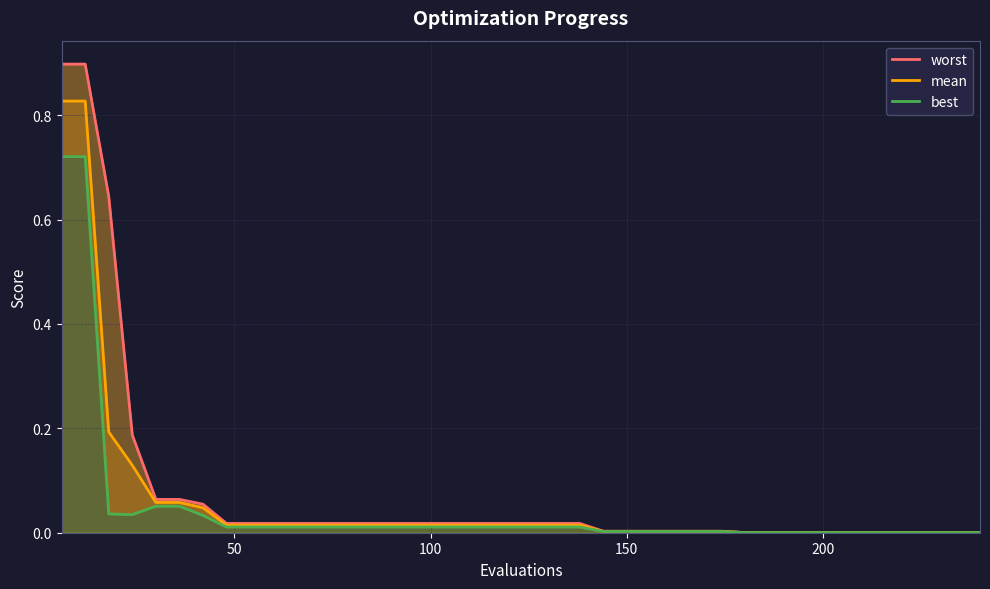

How many data points does each series have?

40